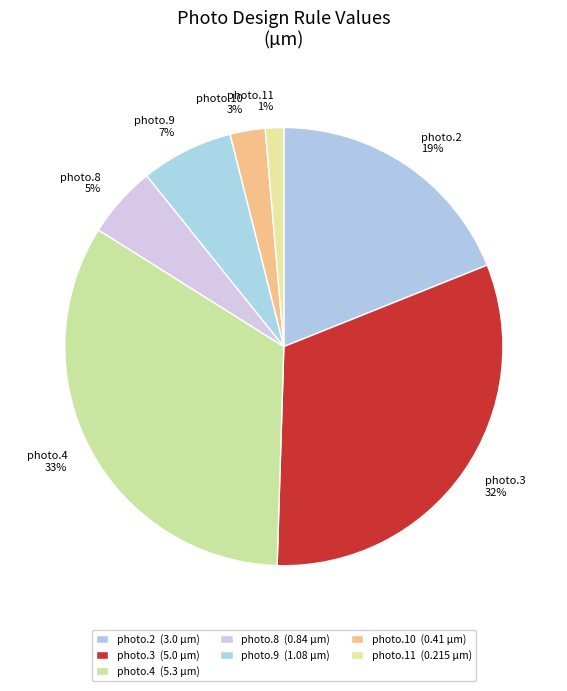

Do photo.9 and photo.10 together represent more than half of the pie?

No